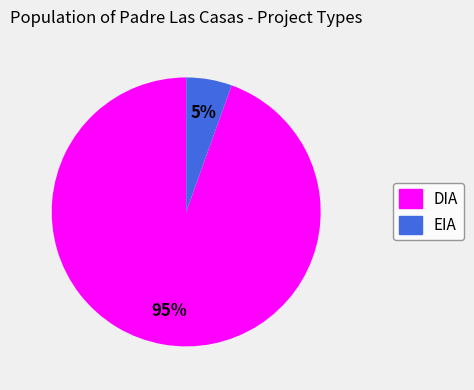

What is the majority slice?

DIA